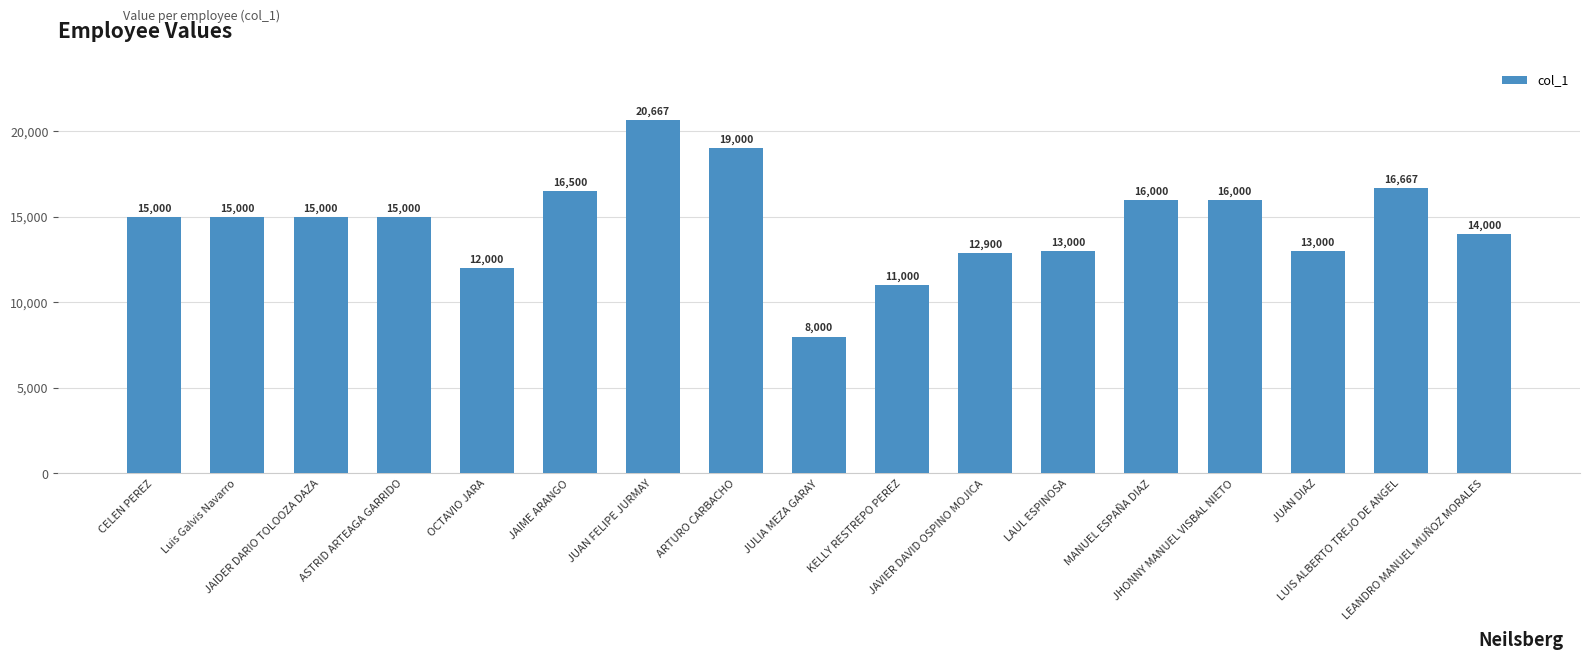

What is the sum of all values?

248734